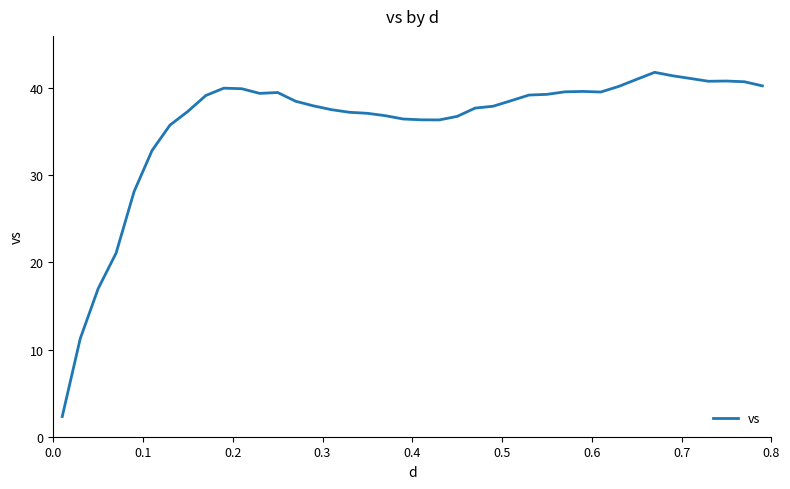

What is the maximum value shown in the chart?

41.8